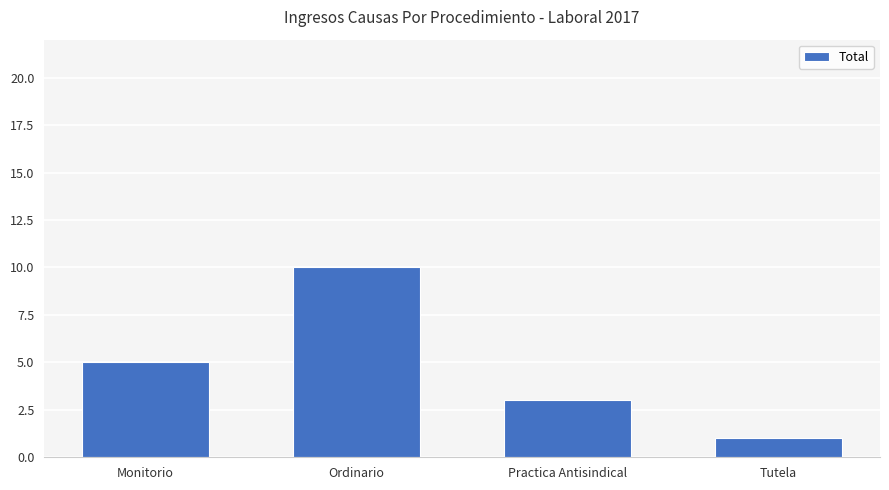

Rank the categories by value from highest to lowest.

Ordinario, Monitorio, Practica Antisindical, Tutela